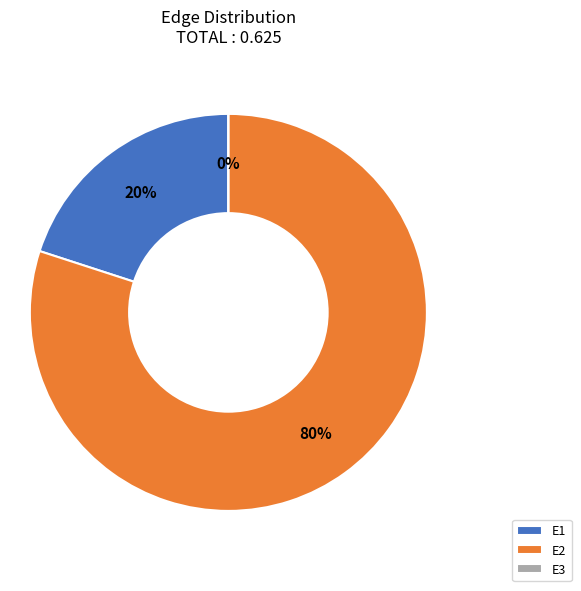

How many slices are in this pie chart?

3